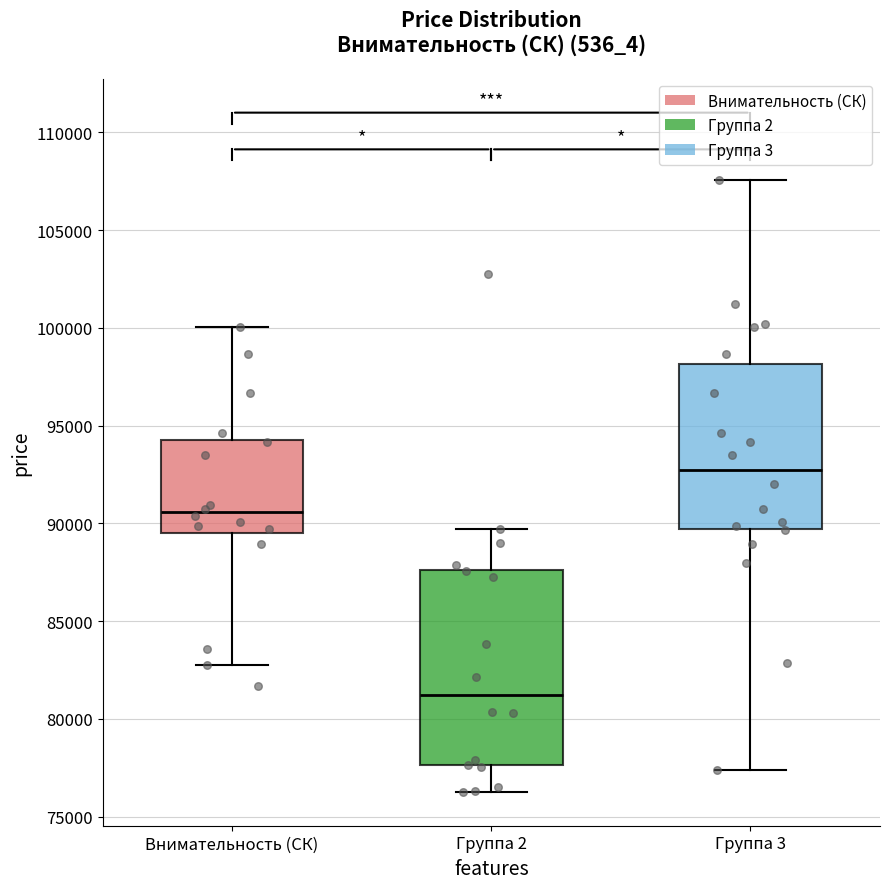

Reading left to right, transcribe this box plot: for each box, give where its median line is, the range the box spans, and where its two whiskers end, as read against the y-axis. The values are not printed on the chart, so give them approximately, as read against the axis.

Внимательность (СК): median 90500, box 89500 to 94500, whiskers 82500 to 100000
Группа 2: median 81500, box 77500 to 87500, whiskers 76500 to 89500
Группа 3: median 92500, box 89500 to 98000, whiskers 77500 to 107500